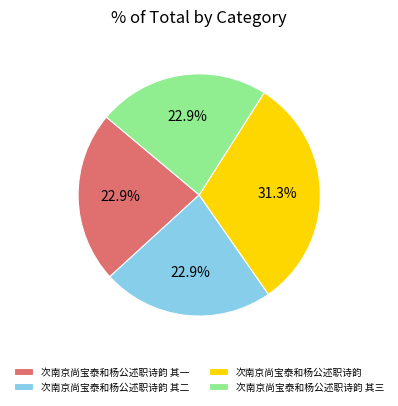

Is 次南京尚宝泰和杨公述职诗韵 其三 the majority of the pie?

No